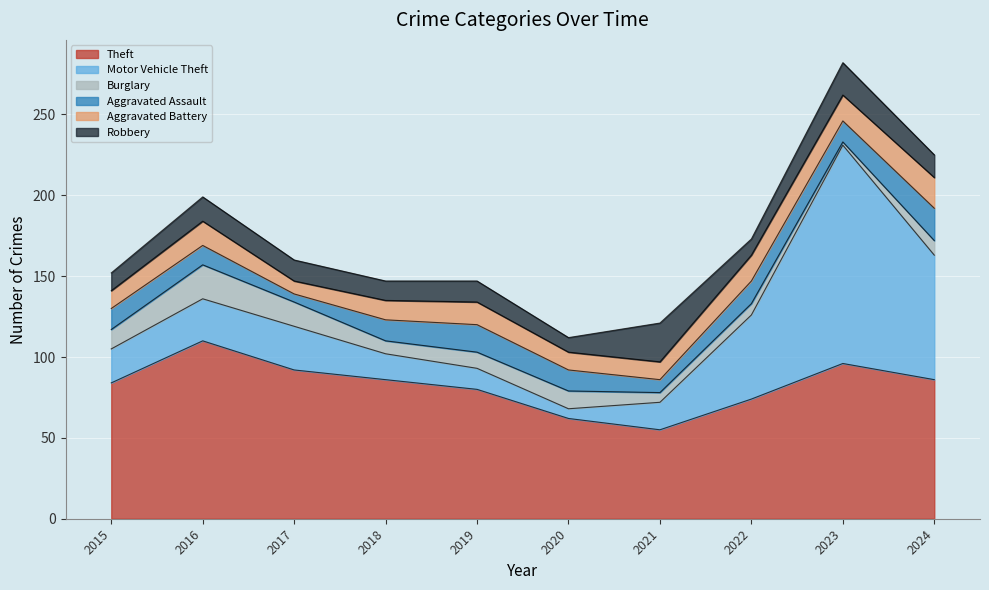

How many lines are shown in the chart?

6